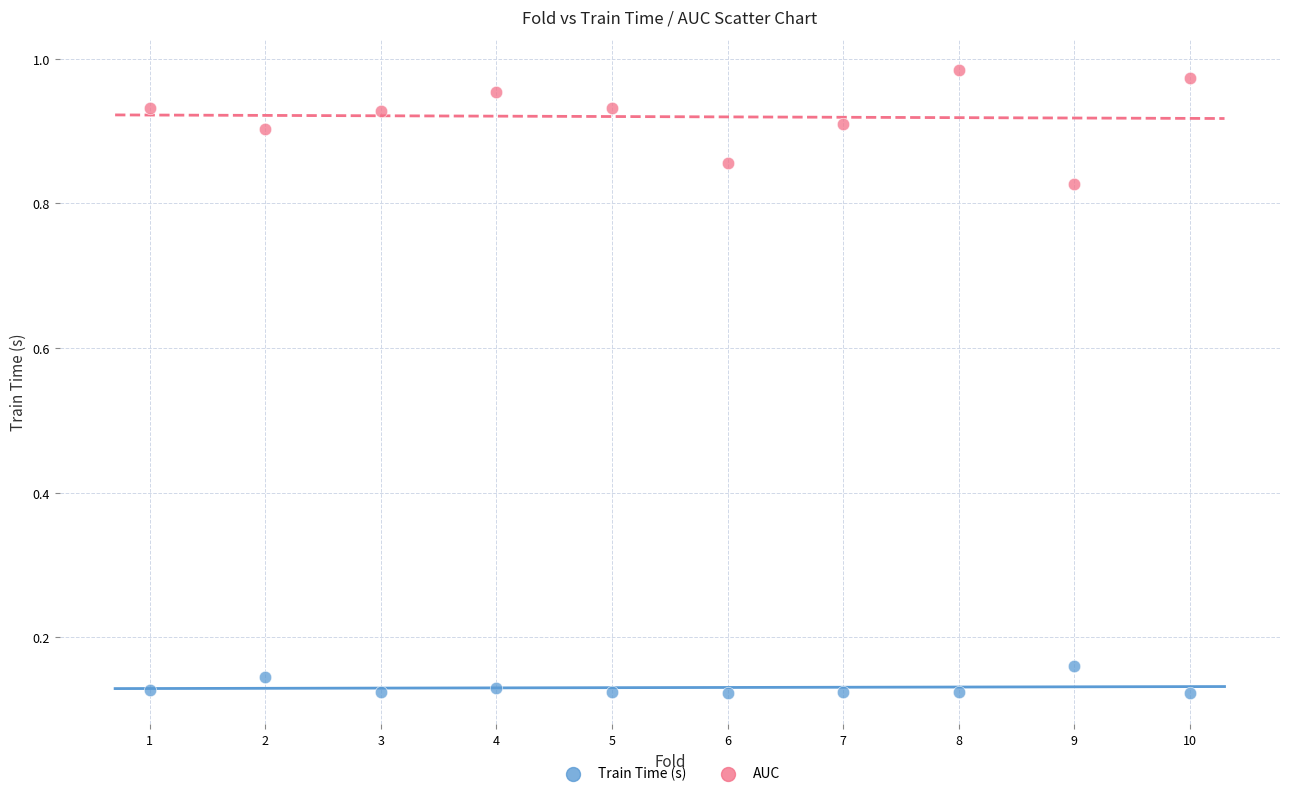

Which series contains the highest Y value?

AUC